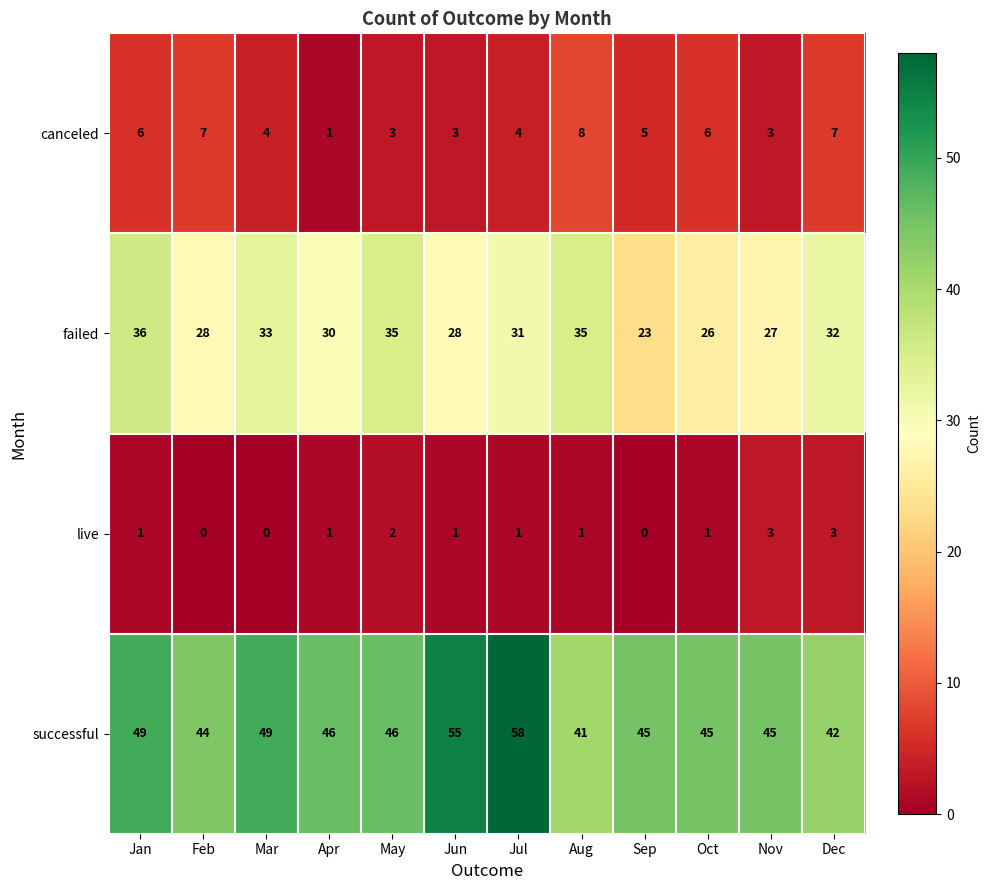

How many live values are between 1 and 2?

7